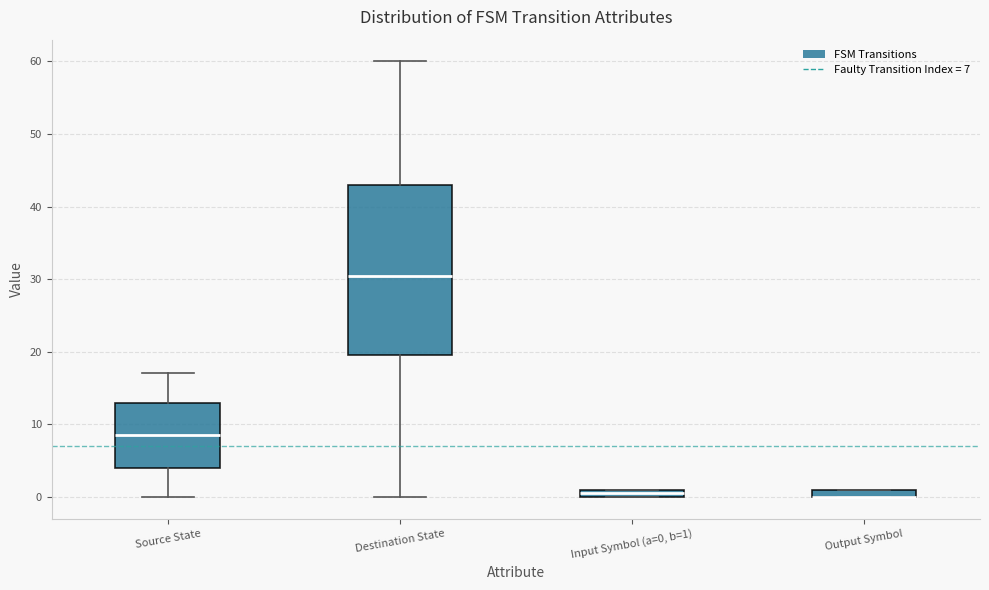

Where is the lower edge of the box for Output Symbol on the y-axis? The values are not printed on the chart, so give them approximately, as read against the axis.

0